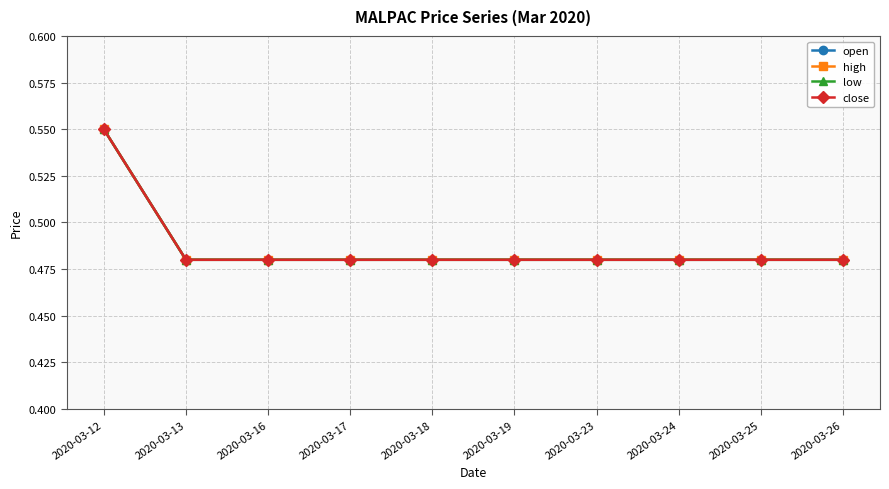

Is this an area chart (filled region under the line)?

No